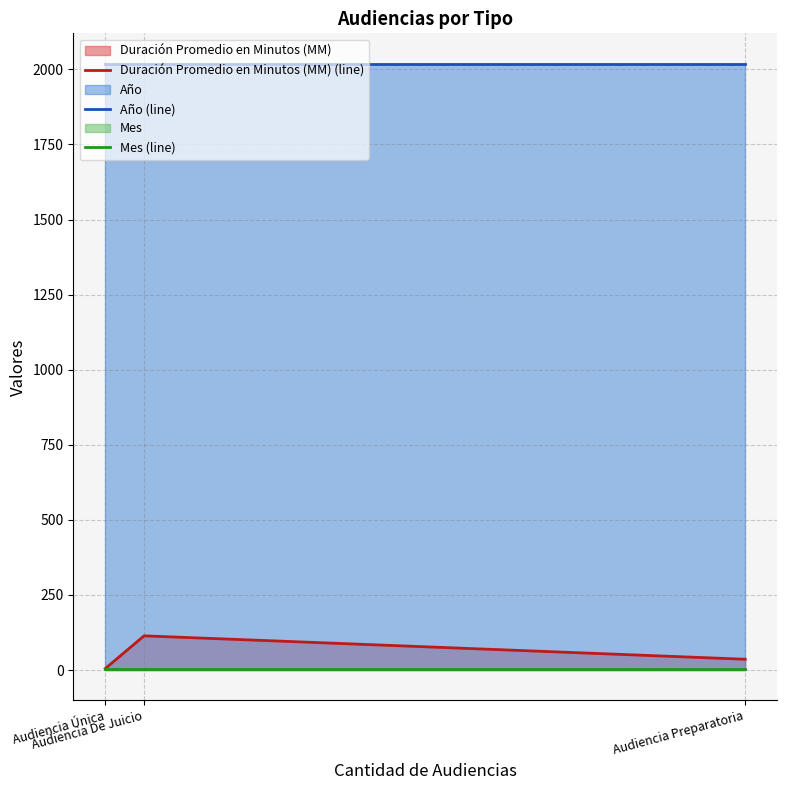

What is the spread (max minus min) of values at Audiencia Preparatoria?

2016